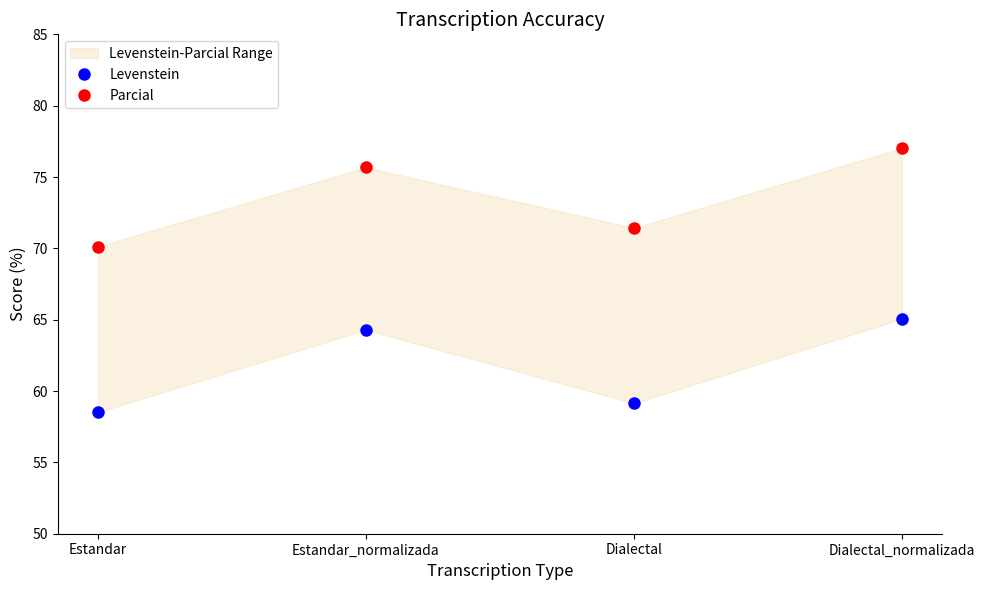

Rank the series by their maximum value, from highest to lowest.

Parcial, Levenstein